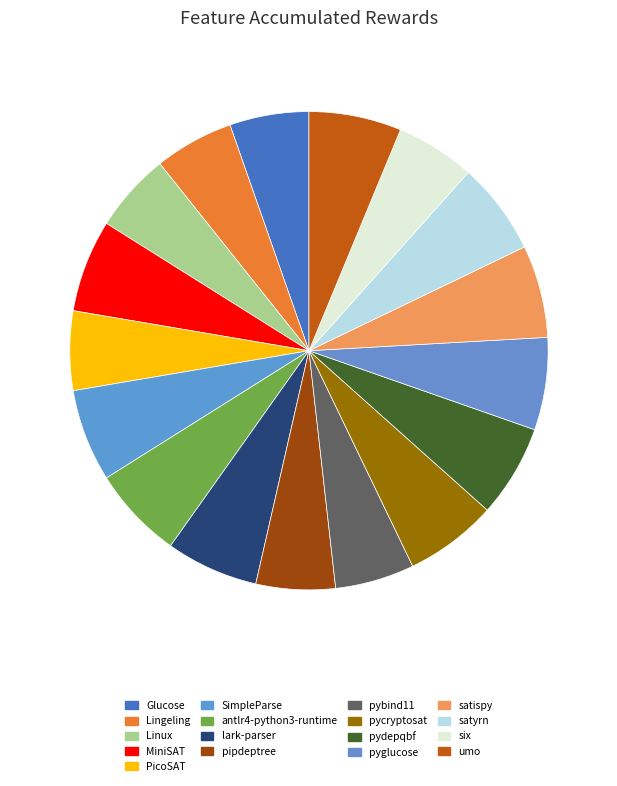

Combined, what portion of the pie is pyglucose and pipdeptree?

11.6%